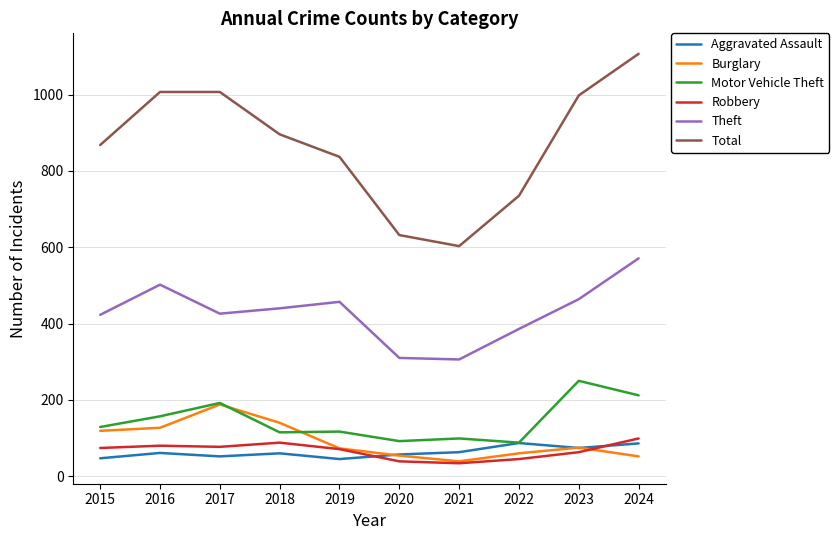

What is the spread (max minus min) of values at 2019?

792